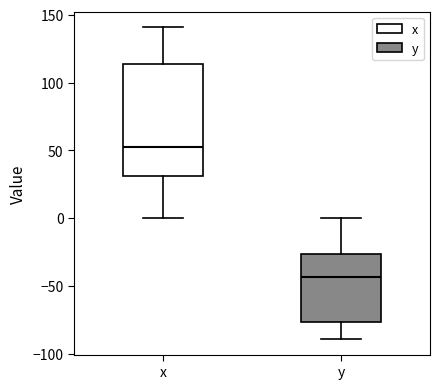

Comparing the boxes themselves (not the whiskers), which one is the tallest?

x